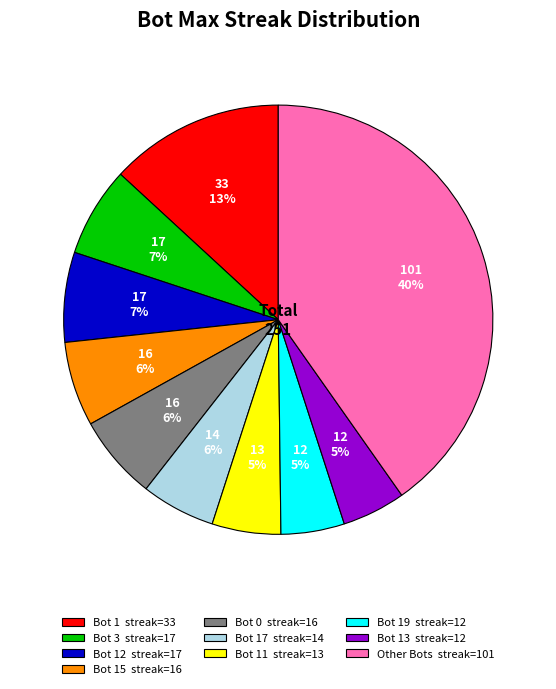

Do Other Bots streak=101 and Bot 1 streak=33 together represent more than half of the pie?

Yes